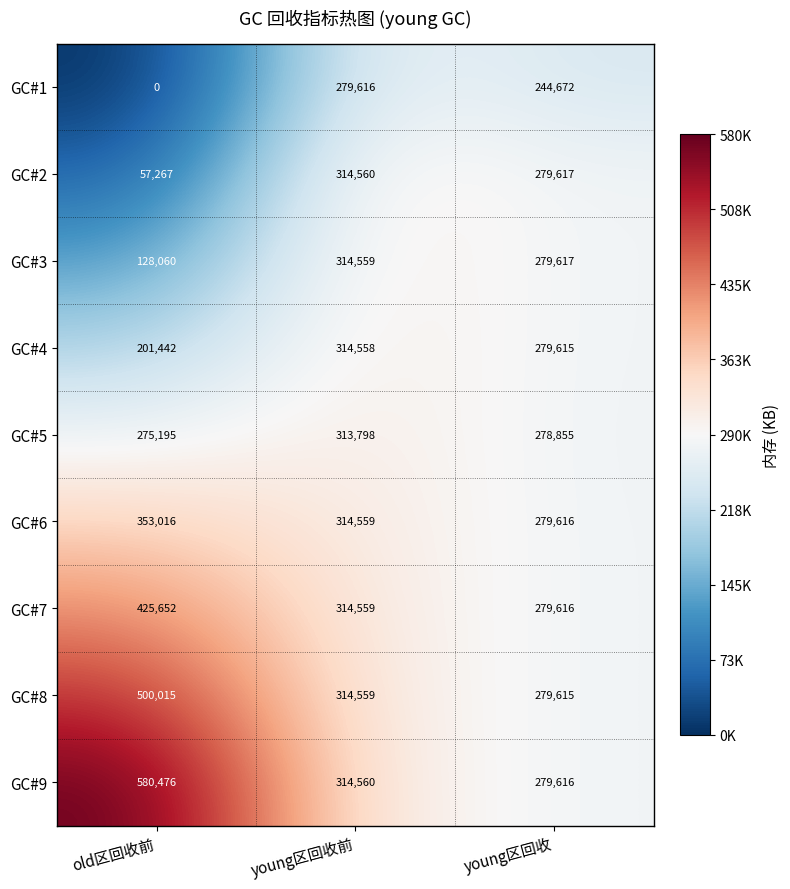

Which series has the largest total across all categories?

GC#9